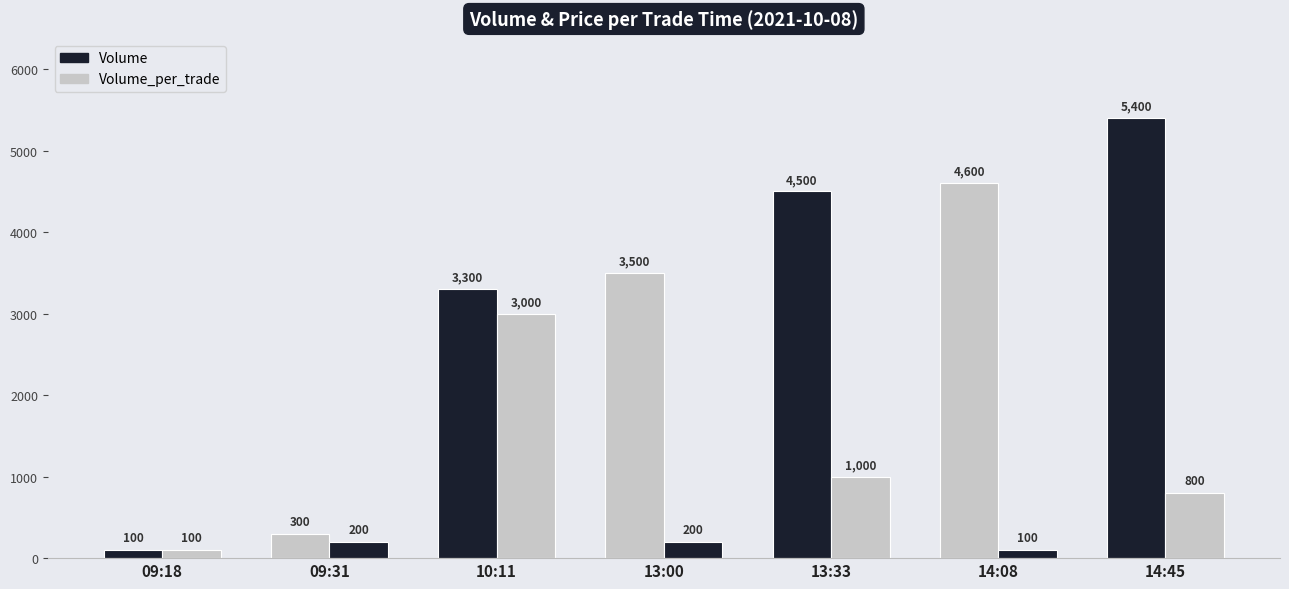

What is the label of the 5th bar from the right?

10:11